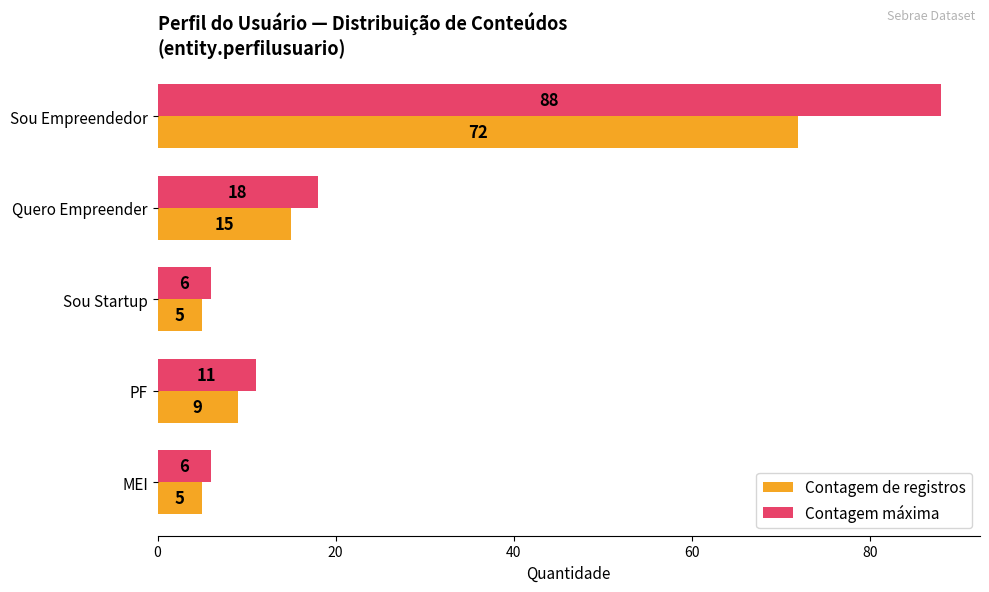

The value of Contagem máxima at Quero Empreender is 7. True or false?

False